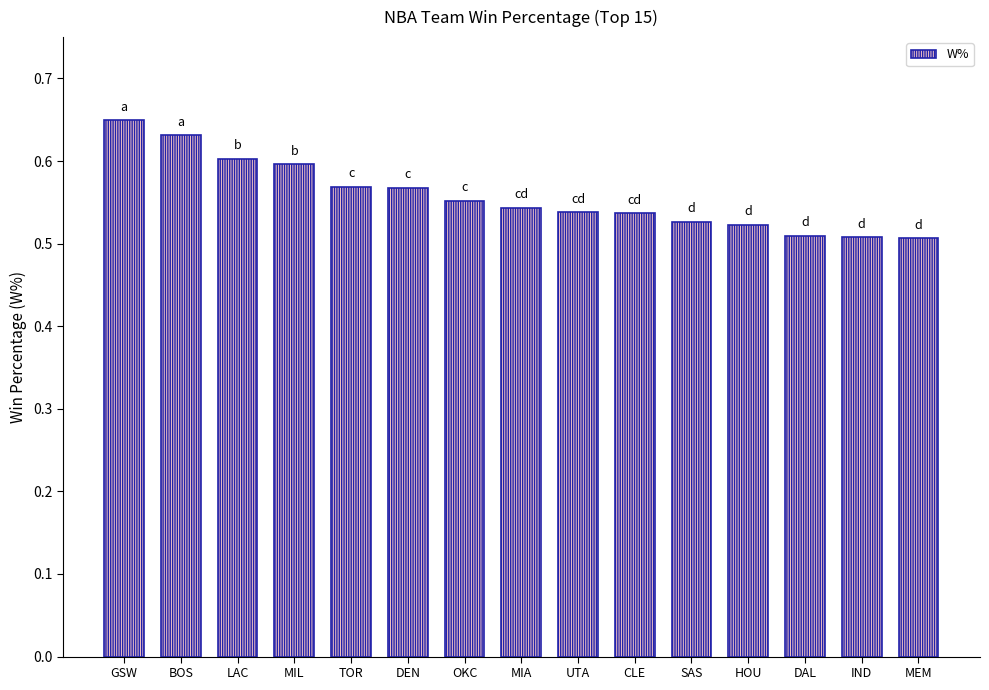

Count the values in the range 0 to 1.

15